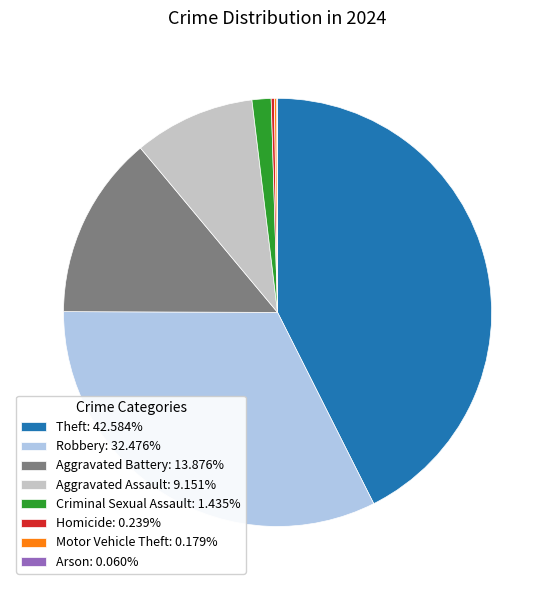

Approximately how many times larger is the value at Aggravated Assault: 9.151% compared to Robbery: 32.476%?

0.3